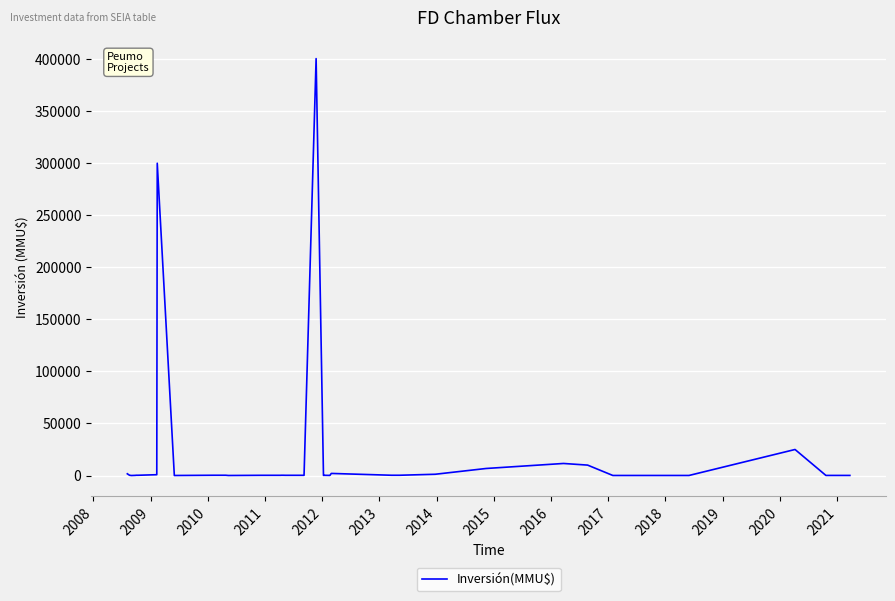

What is the maximum value shown in the chart?

400500